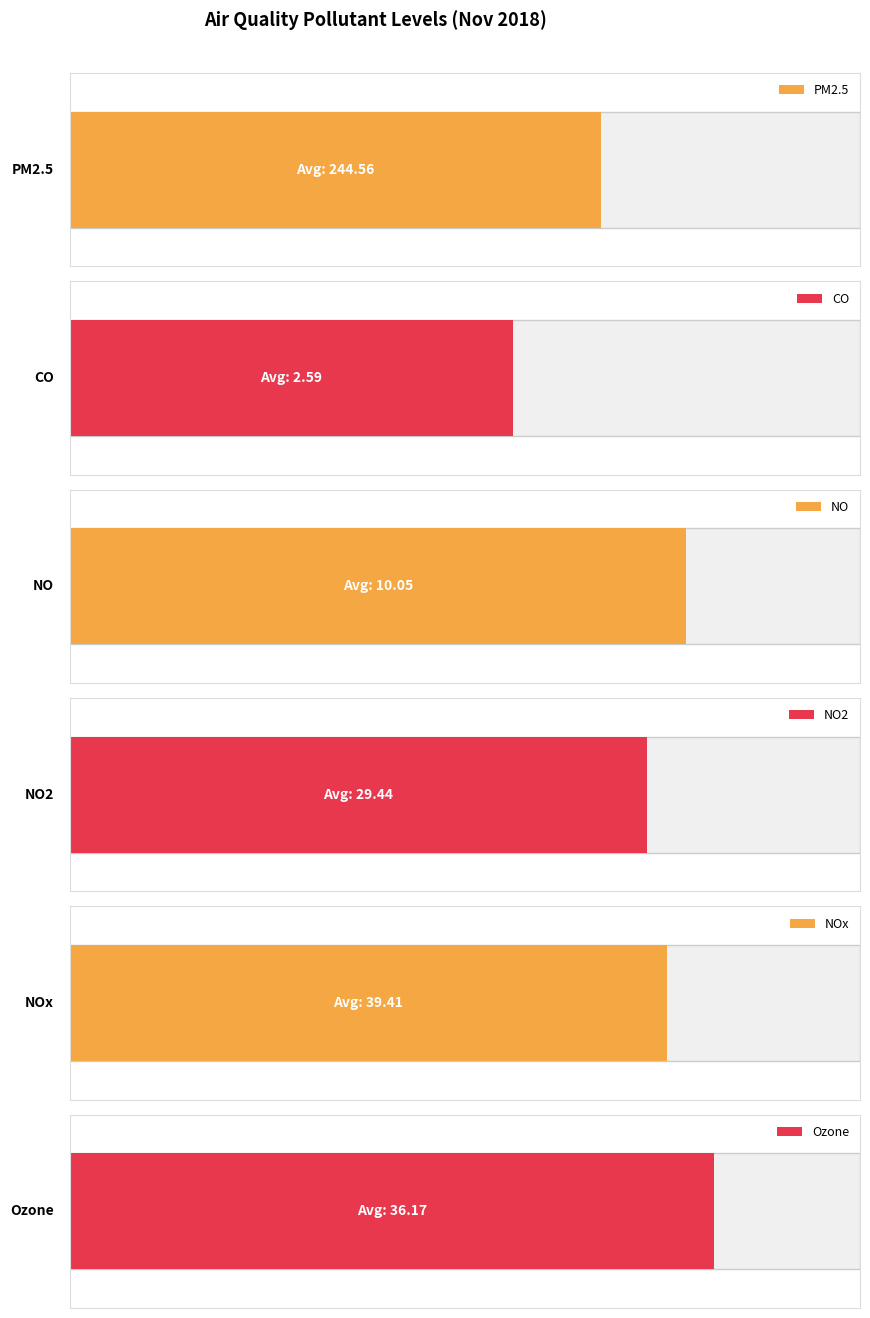

How many series are shown in this chart?

6